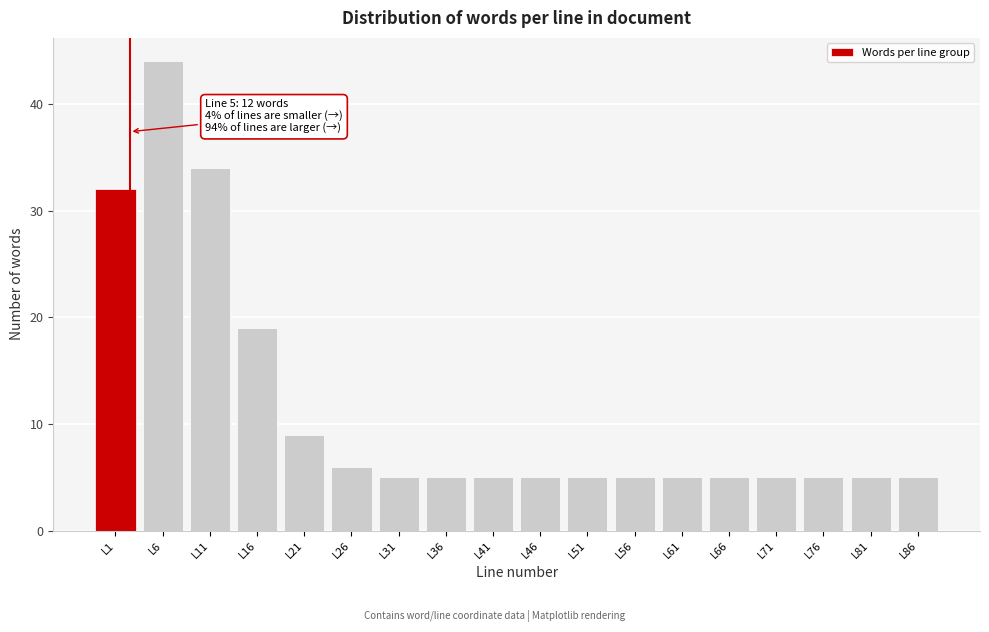

Reading left to right, list all the values displayed in this chart.

32	44	34	19	9	6	5	5	5	5	5	5	5	5	5	5	5	5